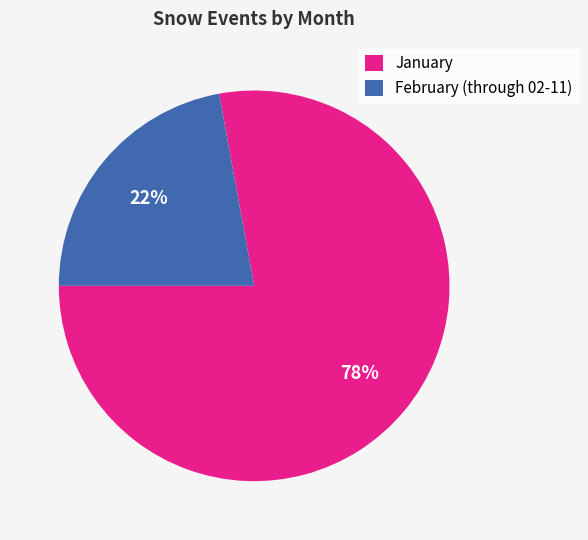

To the nearest percent, what is the difference between the February (through 02-11) and January slice percentages?

56%